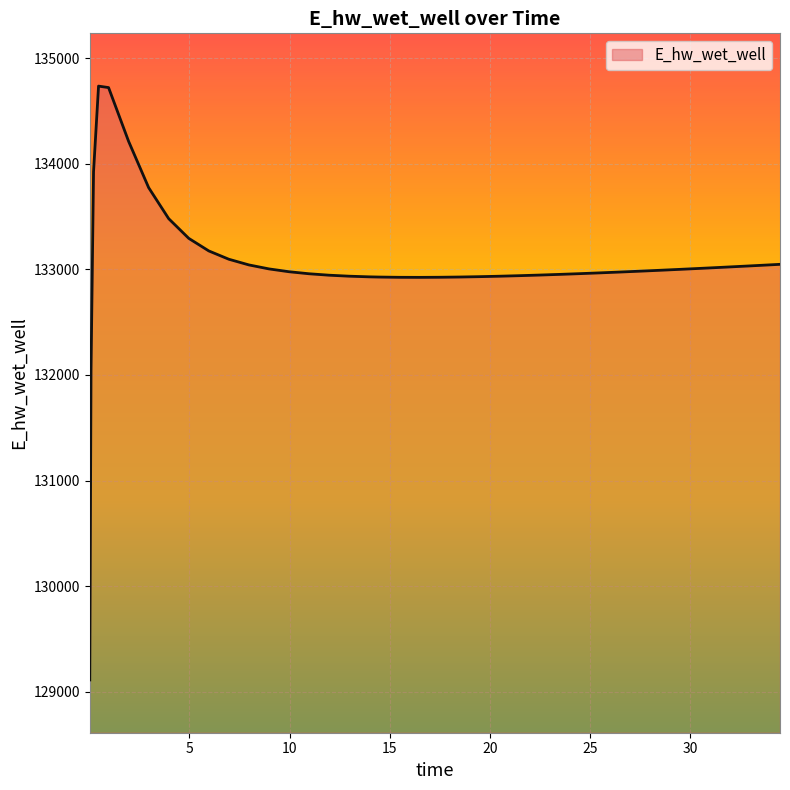

What is the maximum value shown in the chart?

134736.6